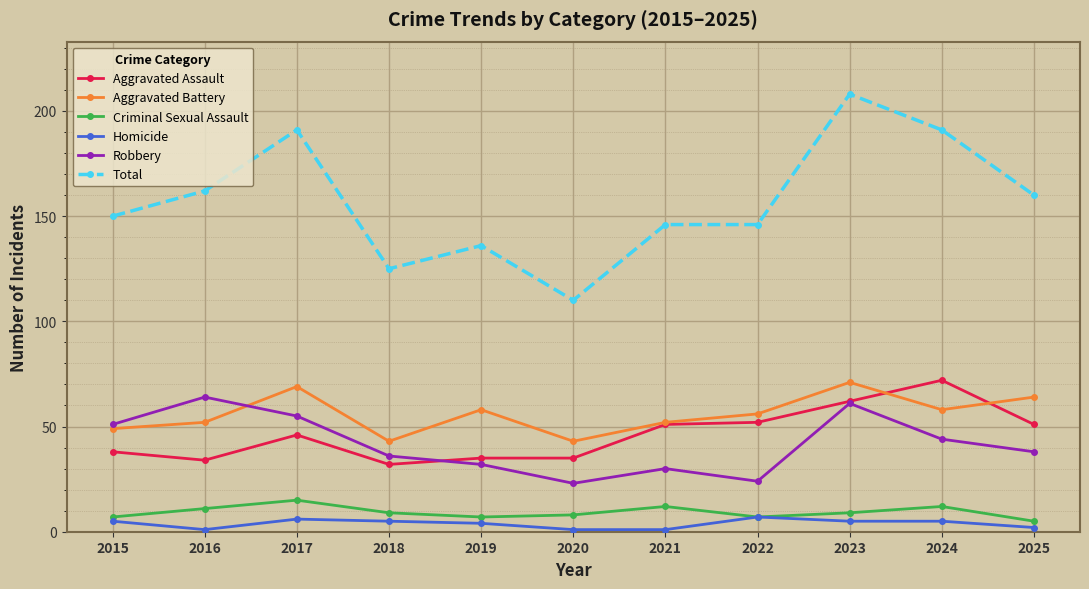

What is the smallest value displayed?

1